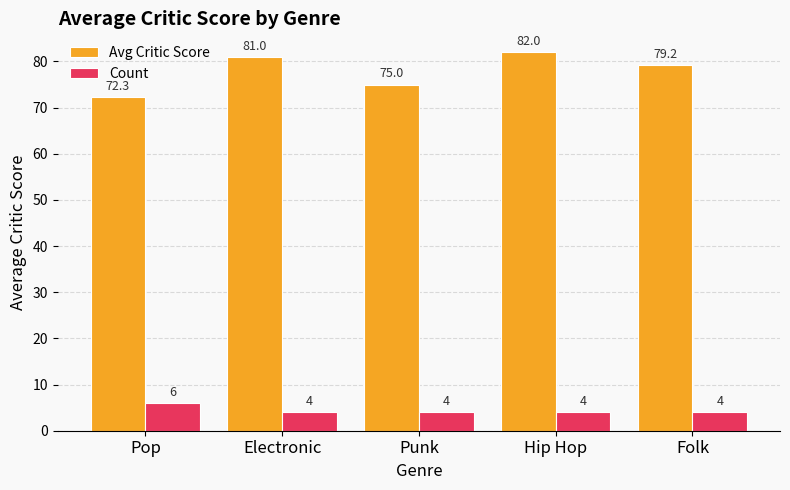

How many data points in Count are above 4?

1